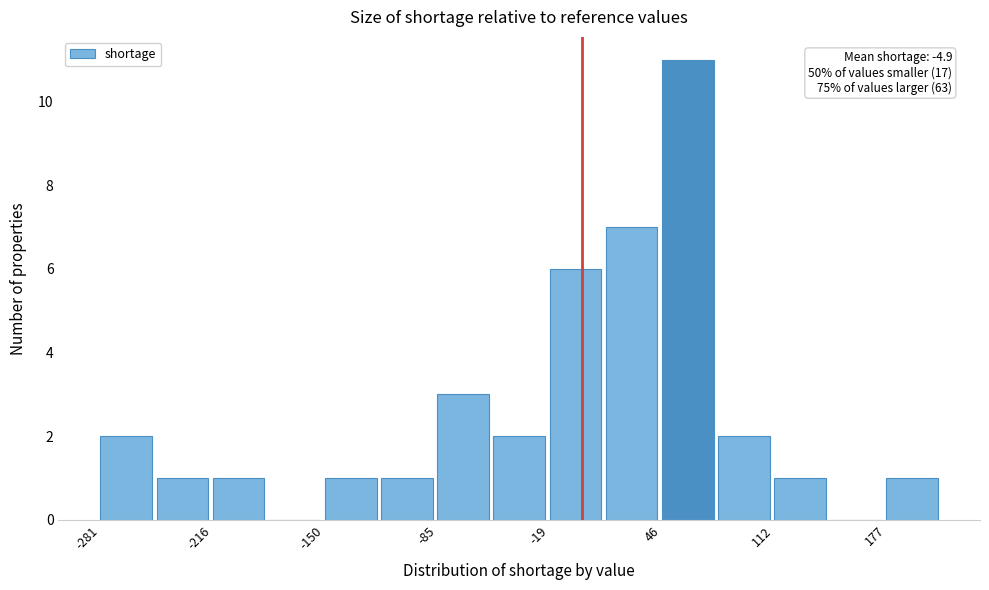

Read against the x-axis, roughly where is the centre of the tallest bar?

60